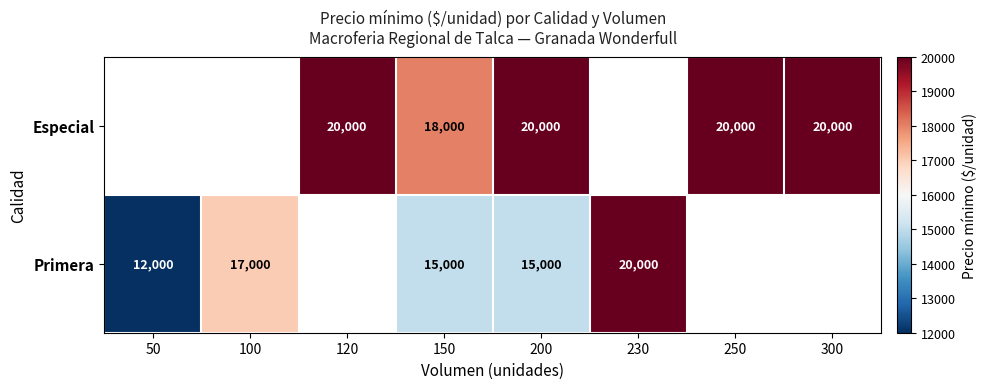

The Especial series shows 6775.9 at 300. True or false?

False